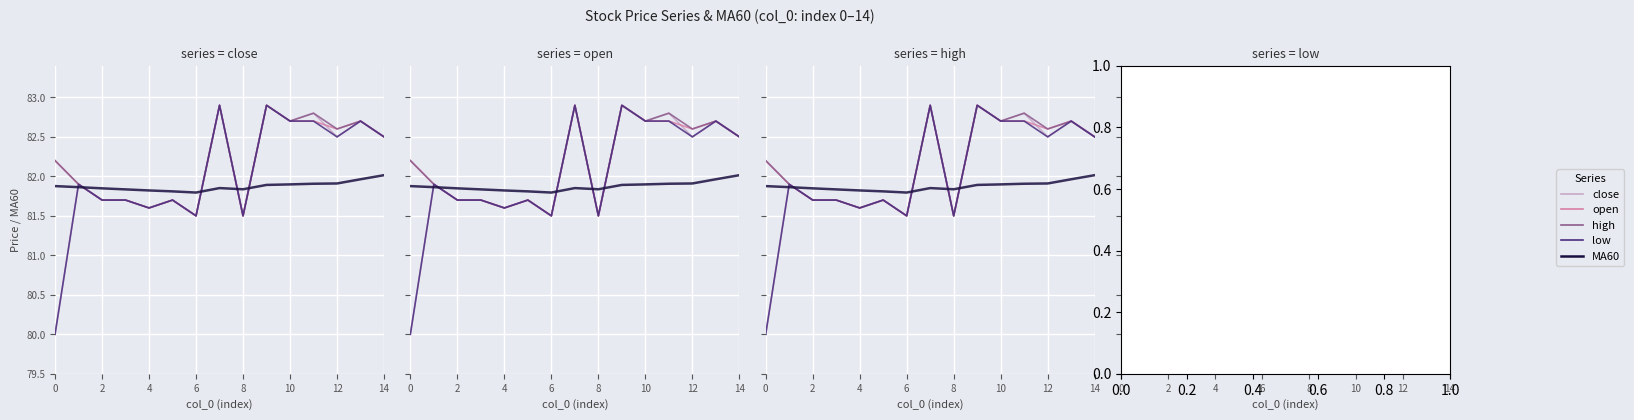

At which category is the sum across all series the highest?

9